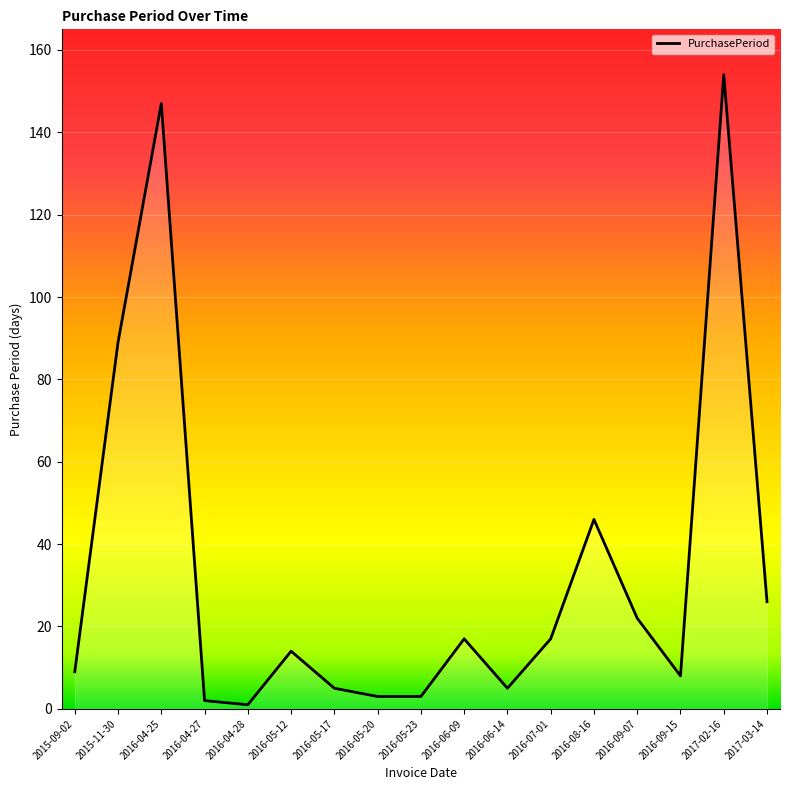

Approximately how many times larger is the value at 2016-06-14 compared to 2016-05-20?

1.7